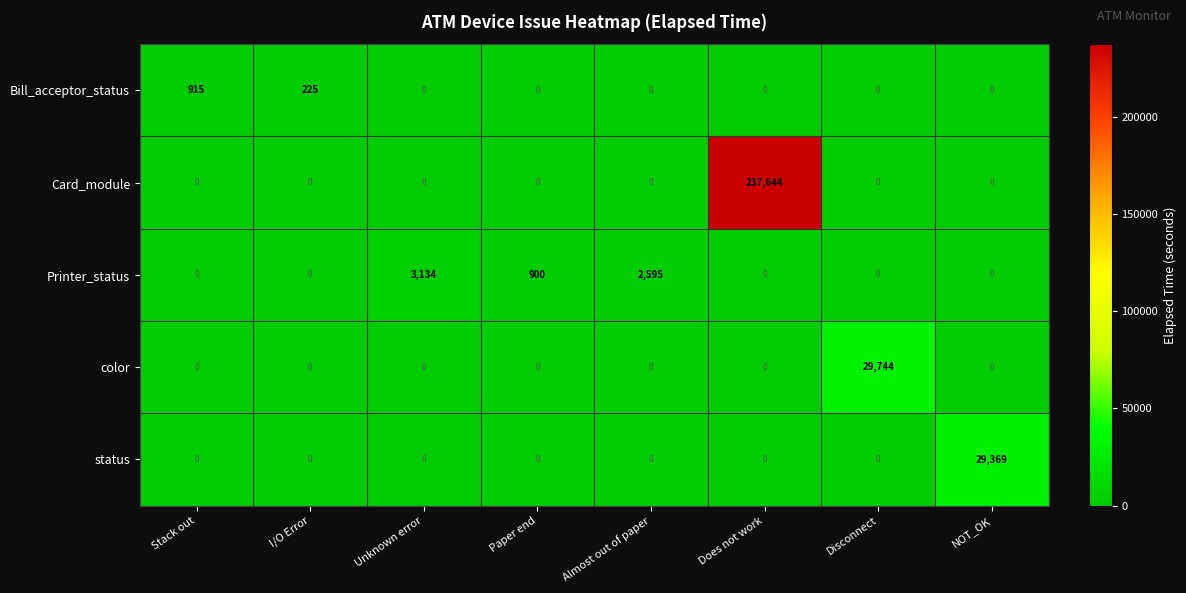

How many data points does each series have?

8